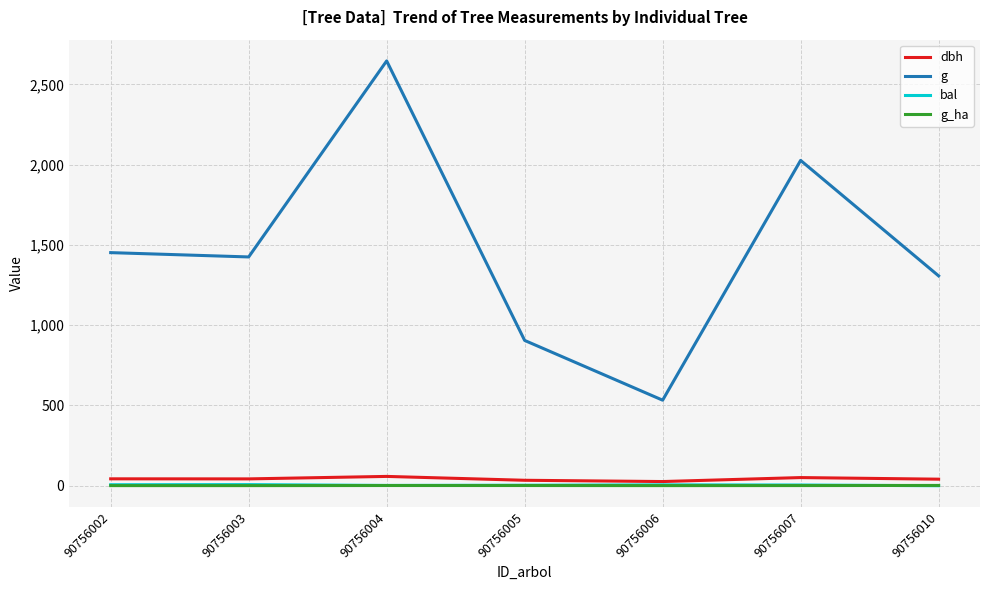

What is the total value across all series at 90756004?

2707.9